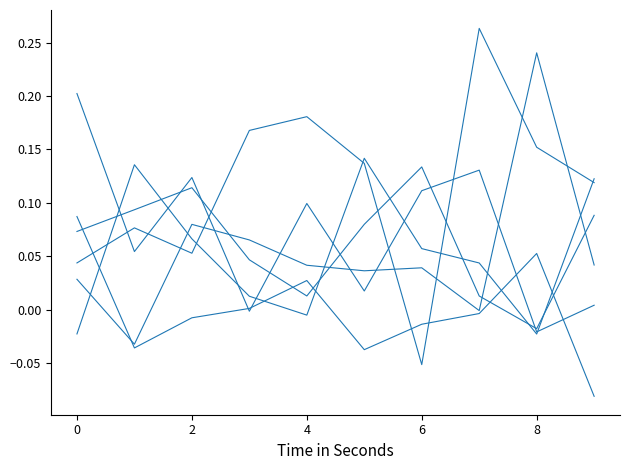

How many lines are shown in the chart?

6